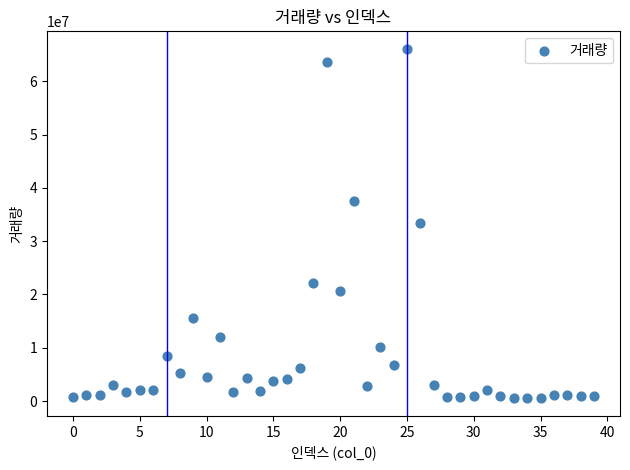

What is the range of Y values (max minus min)?

65617294